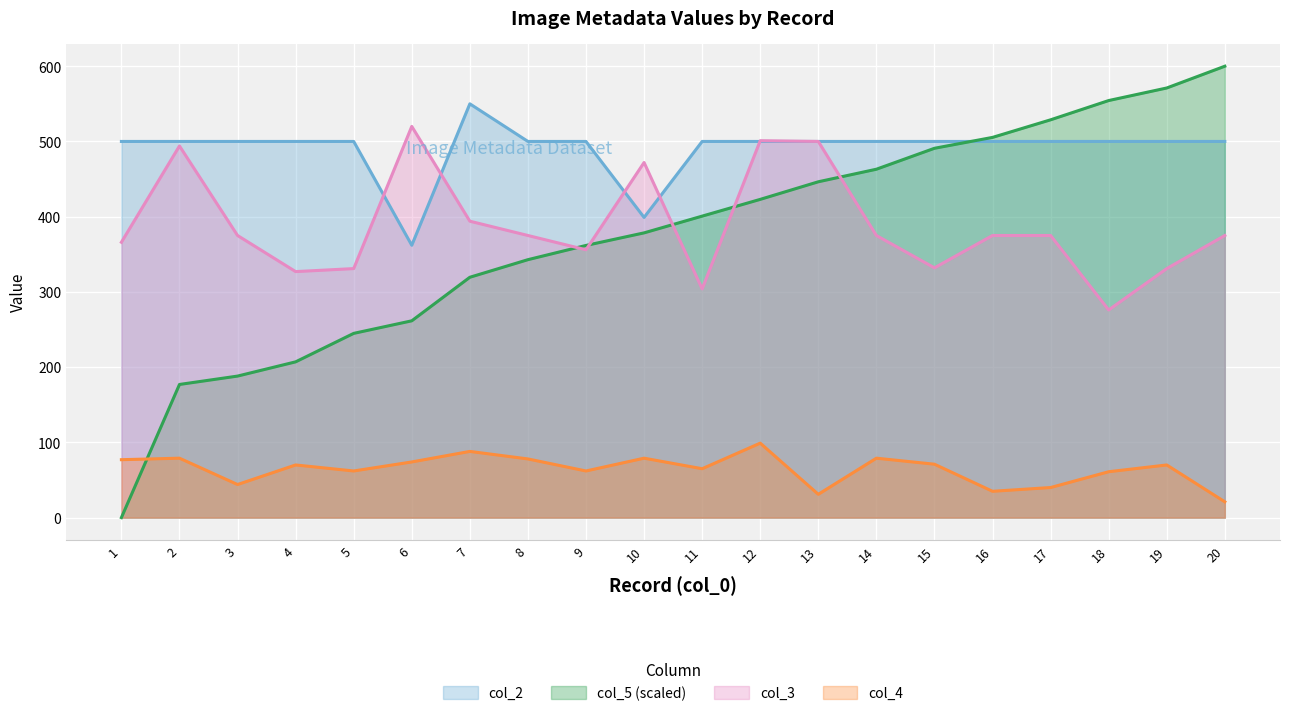

What is the value of the col_5 point at the 17th from the left?

528.8